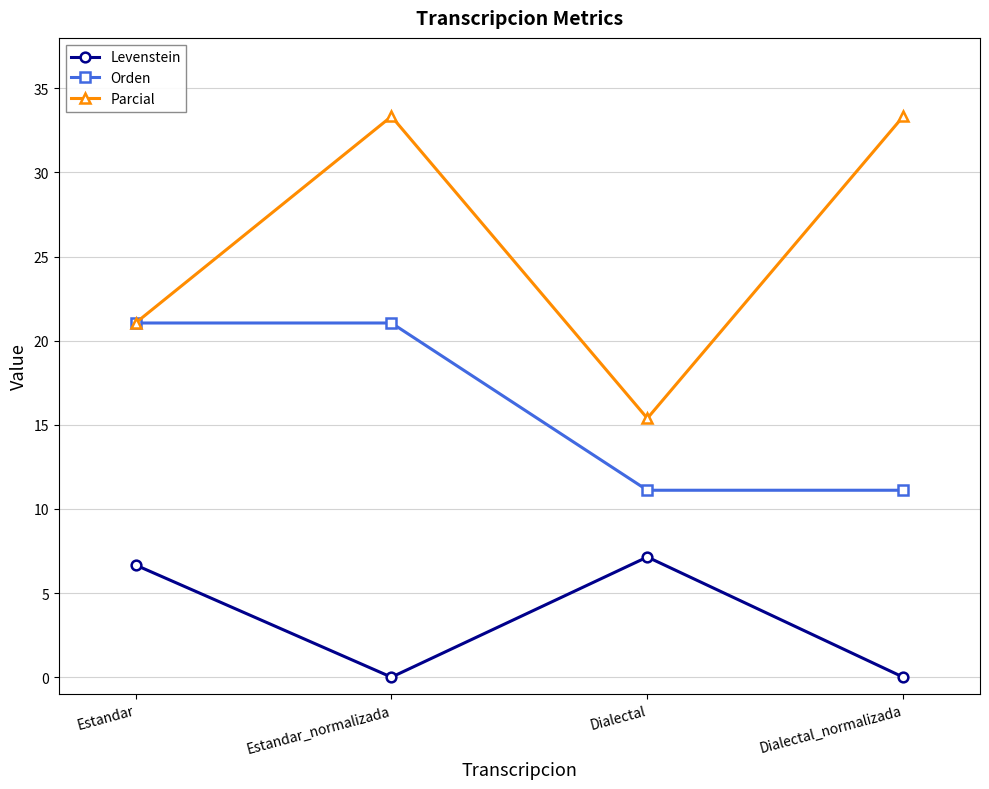

How many data points does each series have?

4